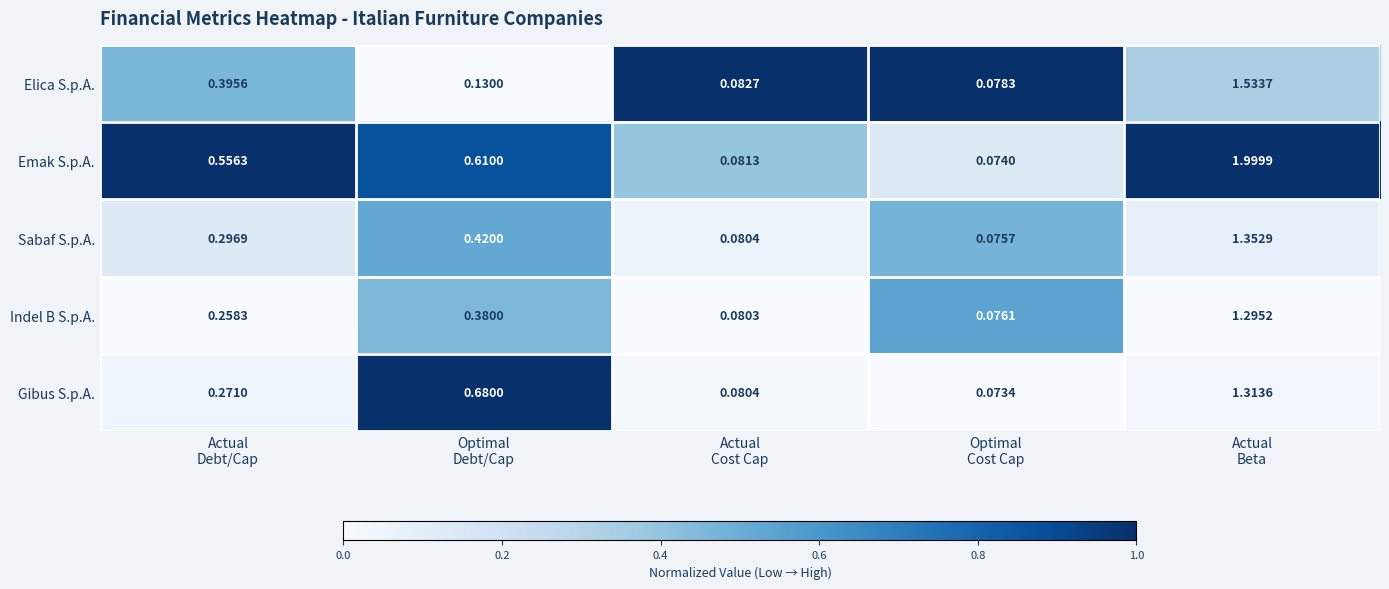

Which series has the largest range (max minus min)?

Emak S.p.A.